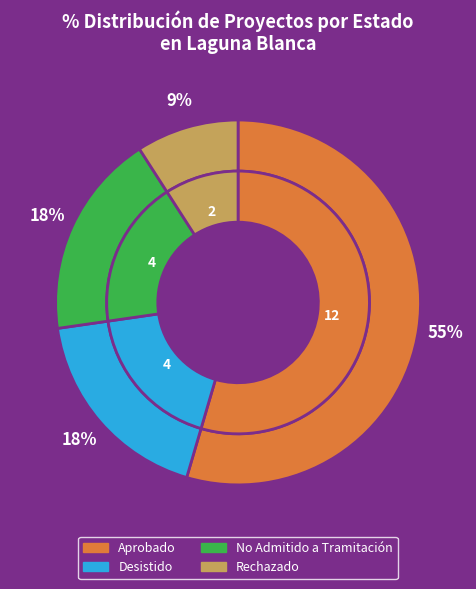

Which category has the smallest portion of the pie?

Rechazado